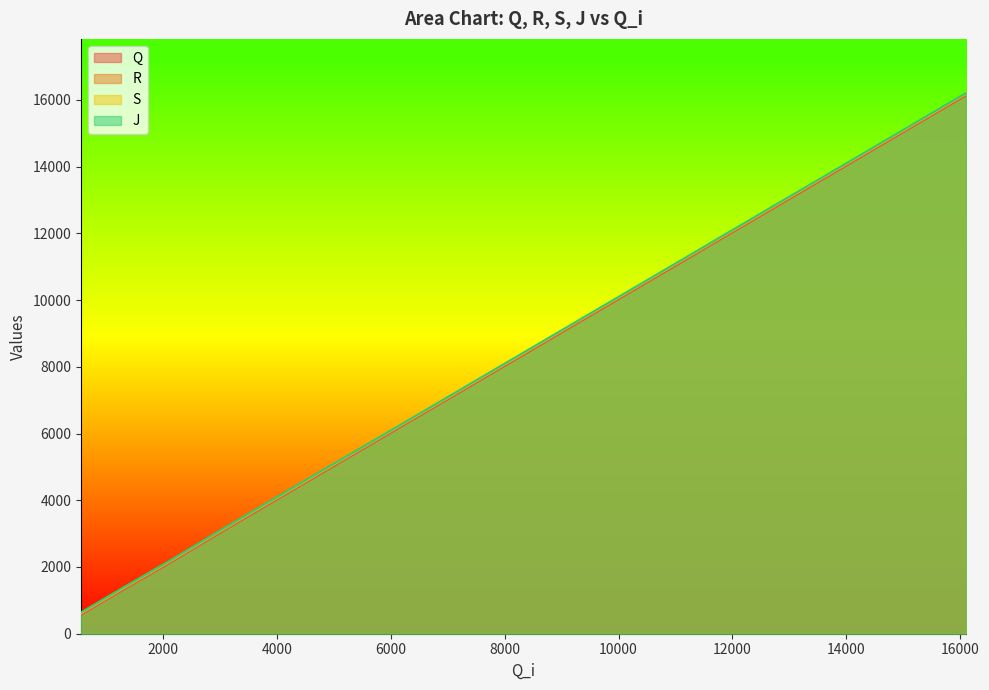

What is the smallest value displayed?

573